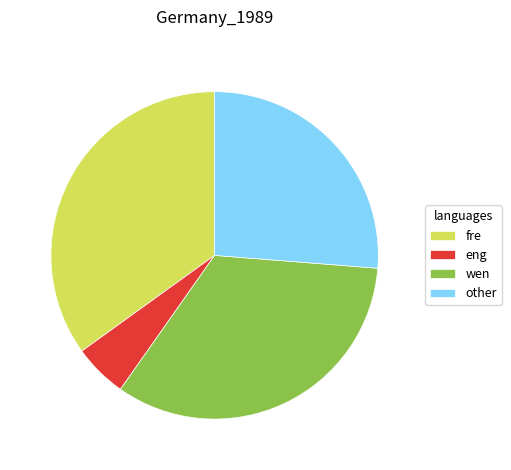

Which has a higher value, fre or eng?

fre